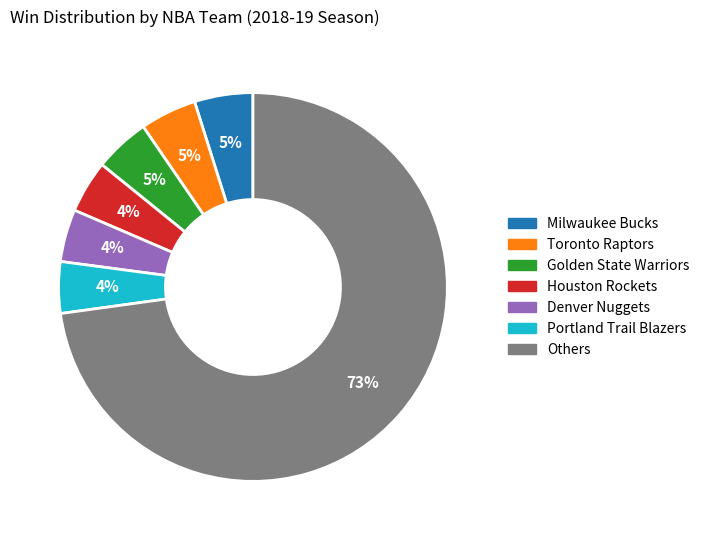

Is there a majority slice in this chart?

Yes